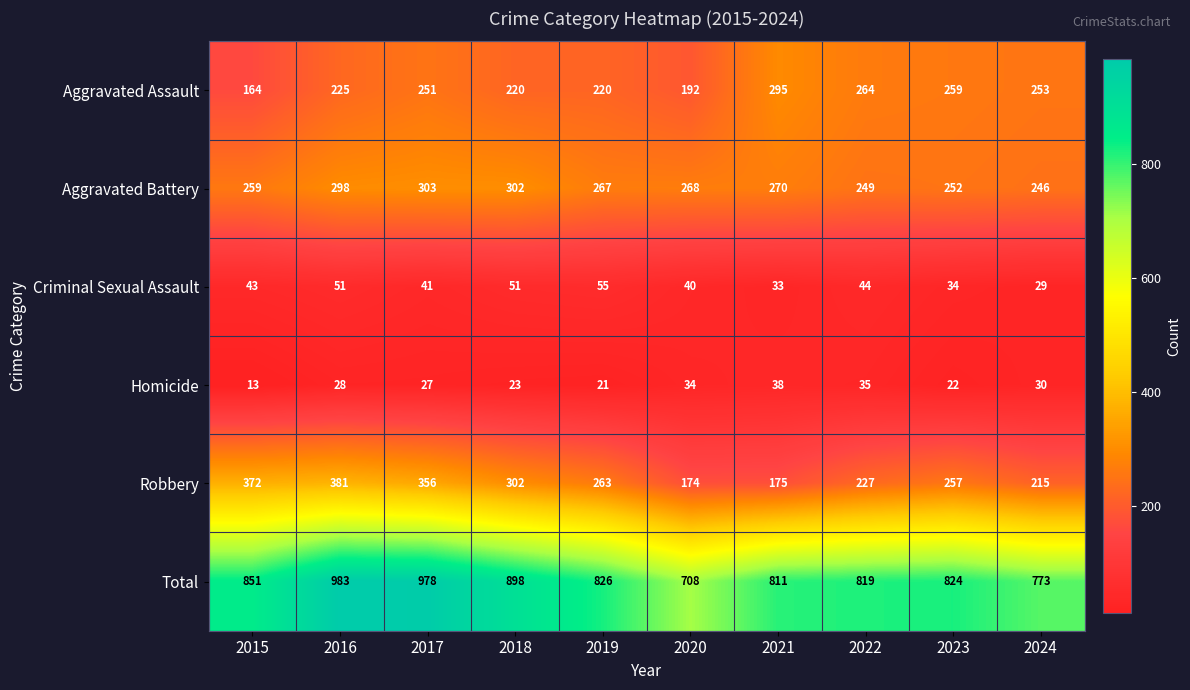

What is the sum of all Total values?

8471